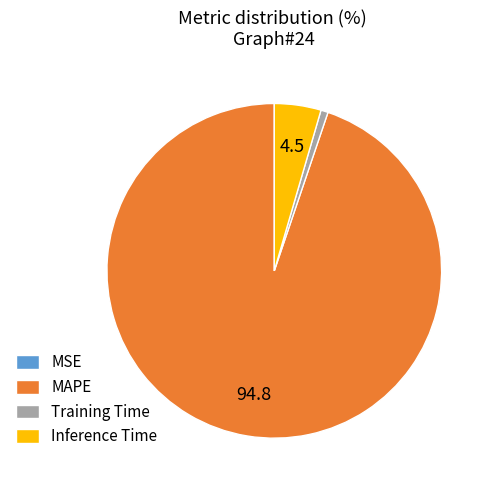

Between Training Time and MAPE, which is larger?

MAPE